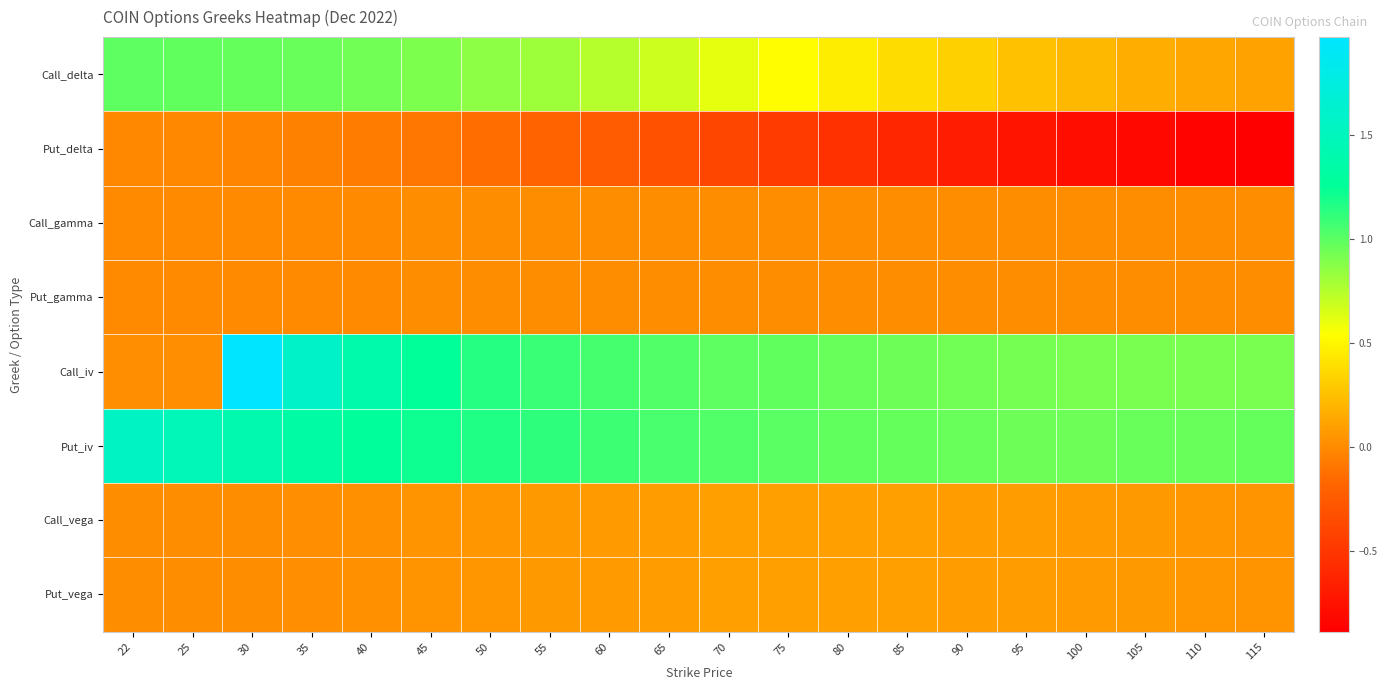

Rank the series at 80 from lowest to highest value.

Put_delta, Call_gamma, Put_gamma, Call_vega, Put_vega, Call_delta, Call_iv, Put_iv